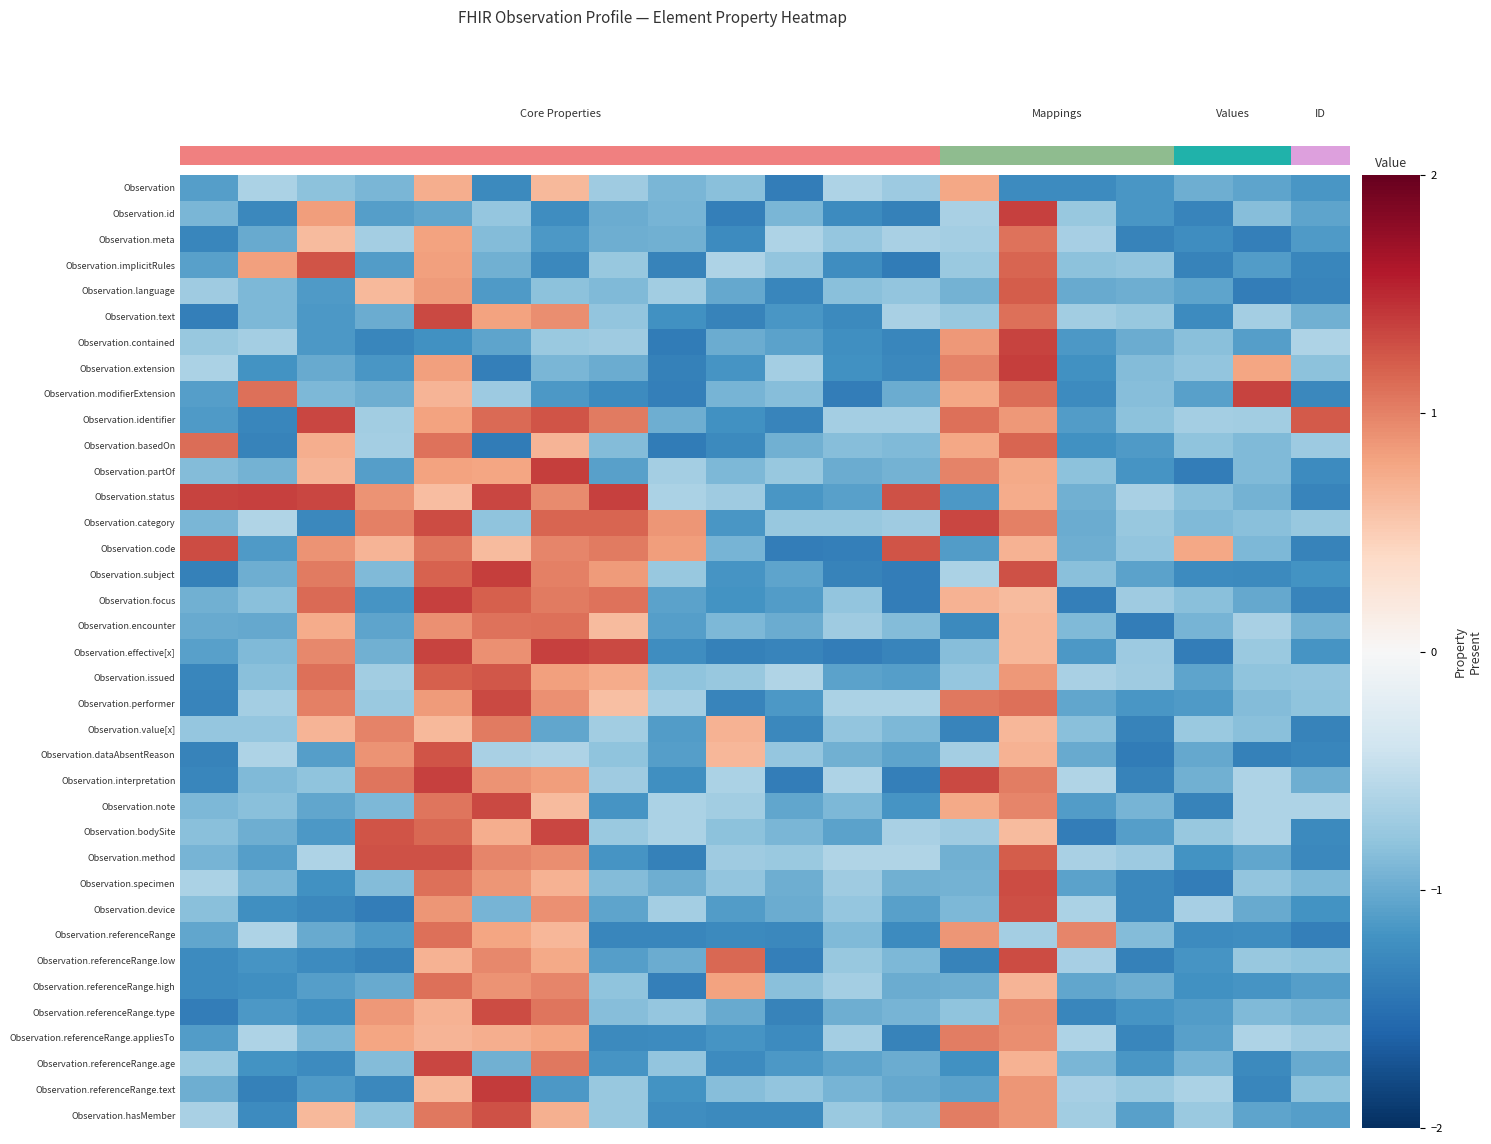

Reading left to right, what are all the values shown in this chart?

Observation: -1.1	-0.6	-0.8	-0.9	0.7	-1.3	0.6	-0.7	-0.9	-0.8	-1.4	-0.6	-0.7	0.8	-1.3	-1.3	-1.2	-1.0	-1.1	-1.2
Observation.id: -0.9	-1.3	0.8	-1.1	-1.0	-0.8	-1.2	-1.0	-0.9	-1.4	-0.9	-1.3	-1.3	-0.6	1.4	-0.8	-1.2	-1.3	-0.9	-1.0
Observation.meta: -1.3	-1.0	0.6	-0.7	0.8	-0.9	-1.2	-1.0	-1.0	-1.3	-0.6	-0.8	-0.6	-0.7	1.1	-0.7	-1.3	-1.2	-1.4	-1.1
Observation.implicitRules: -1.1	0.8	1.3	-1.1	0.8	-1.0	-1.3	-0.8	-1.3	-0.6	-0.8	-1.2	-1.4	-0.7	1.2	-0.8	-0.8	-1.3	-1.1	-1.3
Observation.language: -0.7	-0.9	-1.1	0.7	0.8	-1.1	-0.8	-0.9	-0.7	-1.0	-1.3	-0.8	-0.8	-1.0	1.2	-1.0	-1.0	-1.1	-1.4	-1.3
Observation.text: -1.4	-0.9	-1.1	-1.0	1.3	0.8	0.9	-0.8	-1.2	-1.3	-1.2	-1.3	-0.7	-0.8	1.1	-0.7	-0.8	-1.3	-0.7	-1.0
Observation.contained: -0.8	-0.7	-1.1	-1.3	-1.2	-1.1	-0.7	-0.7	-1.4	-1.0	-1.1	-1.2	-1.3	0.9	1.4	-1.1	-1.0	-0.8	-1.1	-0.6
Observation.extension: -0.6	-1.2	-1.0	-1.2	0.8	-1.4	-0.9	-1.0	-1.4	-1.2	-0.7	-1.2	-1.3	1.0	1.4	-1.2	-0.9	-0.8	0.8	-0.8
Observation.modifierExtension: -1.1	1.1	-0.9	-1.0	0.7	-0.7	-1.1	-1.3	-1.4	-0.9	-0.9	-1.4	-1.0	0.8	1.1	-1.3	-0.8	-1.1	1.3	-1.3
Observation.identifier: -1.1	-1.3	1.3	-0.7	0.8	1.1	1.3	1.0	-1.0	-1.2	-1.3	-0.7	-0.7	1.1	0.9	-1.1	-0.8	-0.7	-0.7	1.2
Observation.basedOn: 1.1	-1.3	0.7	-0.7	1.1	-1.4	0.7	-0.9	-1.4	-1.3	-1.0	-0.8	-0.9	0.8	1.2	-1.2	-1.1	-0.8	-0.9	-0.7
Observation.partOf: -0.9	-0.9	0.7	-1.1	0.8	0.8	1.4	-1.1	-0.7	-0.9	-0.8	-1.0	-0.9	1.0	0.8	-0.8	-1.2	-1.4	-0.9	-1.3
Observation.status: 1.4	1.4	1.3	0.9	0.6	1.3	0.9	1.4	-0.6	-0.7	-1.2	-1.1	1.3	-1.1	0.7	-1.0	-0.7	-0.8	-0.9	-1.3
Observation.category: -0.9	-0.6	-1.3	1.0	1.3	-0.8	1.2	1.2	0.9	-1.2	-0.8	-0.8	-0.7	1.3	1.0	-1.0	-0.8	-0.9	-0.8	-0.8
Observation.code: 1.3	-1.1	0.9	0.7	1.1	0.6	1.0	1.0	0.8	-0.9	-1.4	-1.4	1.3	-1.1	0.7	-1.0	-0.8	0.8	-0.9	-1.3
Observation.subject: -1.4	-1.0	1.0	-0.9	1.2	1.4	1.0	0.9	-0.8	-1.2	-1.0	-1.3	-1.4	-0.6	1.3	-0.8	-1.1	-1.3	-1.3	-1.2
Observation.focus: -1.0	-0.8	1.1	-1.2	1.4	1.2	1.0	1.1	-1.1	-1.2	-1.1	-0.8	-1.4	0.7	0.6	-1.4	-0.7	-0.8	-1.0	-1.3
Observation.encounter: -1.0	-1.0	0.7	-1.1	0.9	1.1	1.1	0.6	-1.1	-0.9	-1.0	-0.7	-0.9	-1.3	0.7	-0.9	-1.4	-0.9	-0.6	-0.9
Observation.effective[x]: -1.1	-0.9	1.0	-1.0	1.4	0.9	1.4	1.3	-1.2	-1.3	-1.3	-1.4	-1.3	-0.9	0.7	-1.1	-0.7	-1.4	-0.7	-1.2
Observation.issued: -1.3	-0.8	1.1	-0.7	1.2	1.2	0.8	0.7	-0.8	-0.8	-0.6	-1.1	-1.1	-0.8	0.9	-0.7	-0.7	-1.1	-0.8	-0.8
Observation.performer: -1.3	-0.7	1.0	-0.7	0.9	1.3	0.9	0.6	-0.7	-1.3	-1.1	-0.6	-0.6	1.1	1.1	-1.0	-1.2	-1.1	-0.9	-0.8
Observation.value[x]: -0.8	-0.8	0.7	1.0	0.6	1.0	-1.0	-0.7	-1.1	0.7	-1.3	-0.8	-0.9	-1.3	0.7	-0.8	-1.3	-0.7	-0.8	-1.3
Observation.dataAbsentReason: -1.3	-0.6	-1.1	0.9	1.3	-0.6	-0.6	-0.8	-1.1	0.7	-0.8	-1.0	-1.1	-0.7	0.7	-1.0	-1.4	-1.0	-1.4	-1.3
Observation.interpretation: -1.3	-0.9	-0.8	1.1	1.4	0.9	0.8	-0.7	-1.2	-0.6	-1.4	-0.6	-1.4	1.3	1.0	-0.6	-1.3	-1.0	-0.6	-1.0
Observation.note: -0.9	-0.8	-1.0	-0.9	1.1	1.3	0.6	-1.2	-0.6	-0.7	-1.0	-0.9	-1.2	0.8	1.0	-1.1	-0.9	-1.3	-0.6	-0.6
Observation.bodySite: -0.8	-1.0	-1.2	1.3	1.1	0.7	1.3	-0.7	-0.6	-0.8	-0.9	-1.1	-0.7	-0.7	0.6	-1.4	-1.1	-0.8	-0.6	-1.3
Observation.method: -0.9	-1.1	-0.6	1.3	1.3	1.0	0.9	-1.2	-1.4	-0.7	-0.7	-0.6	-0.6	-1.0	1.2	-0.6	-0.7	-1.2	-1.0	-1.3
Observation.specimen: -0.6	-0.9	-1.2	-0.9	1.1	0.9	0.7	-0.9	-1.0	-0.8	-1.0	-0.7	-1.0	-1.0	1.3	-1.1	-1.3	-1.4	-0.8	-0.9
Observation.device: -0.8	-1.2	-1.3	-1.4	0.9	-0.9	0.9	-1.1	-0.7	-1.1	-1.0	-0.8	-1.1	-0.9	1.3	-0.6	-1.3	-0.7	-1.0	-1.2
Observation.referenceRange: -1.0	-0.6	-1.0	-1.1	1.1	0.8	0.7	-1.3	-1.3	-1.3	-1.3	-0.9	-1.3	0.9	-0.7	1.0	-0.9	-1.3	-1.2	-1.4
Observation.referenceRange.low: -1.3	-1.2	-1.3	-1.3	0.7	1.0	0.8	-1.1	-1.0	1.2	-1.4	-0.8	-0.9	-1.3	1.3	-0.7	-1.4	-1.2	-0.8	-0.8
Observation.referenceRange.high: -1.3	-1.2	-1.1	-1.0	1.1	0.9	1.0	-0.8	-1.4	0.8	-0.8	-0.7	-1.0	-1.0	0.7	-1.0	-1.0	-1.2	-1.2	-1.1
Observation.referenceRange.type: -1.4	-1.1	-1.2	0.9	0.7	1.3	1.1	-0.9	-0.8	-1.0	-1.3	-1.0	-0.9	-0.8	0.9	-1.3	-1.2	-1.1	-0.9	-0.9
Observation.referenceRange.appliesTo: -1.1	-0.6	-0.9	0.8	0.7	0.7	0.8	-1.3	-1.3	-1.2	-1.3	-0.7	-1.3	1.0	0.9	-0.6	-1.3	-1.1	-0.6	-0.7
Observation.referenceRange.age: -0.7	-1.2	-1.3	-0.9	1.3	-1.0	1.1	-1.2	-0.8	-1.3	-1.1	-1.1	-1.0	-1.2	0.7	-0.9	-1.2	-0.9	-1.3	-1.0
Observation.referenceRange.text: -1.0	-1.4	-1.1	-1.3	0.7	1.4	-1.1	-0.8	-1.2	-0.9	-0.8	-0.9	-1.0	-1.1	0.9	-0.7	-0.7	-0.6	-1.3	-0.8
Observation.hasMember: -0.6	-1.3	0.7	-0.8	1.1	1.3	0.7	-0.8	-1.2	-1.3	-1.3	-0.7	-0.9	1.0	0.9	-0.7	-1.1	-0.7	-1.0	-1.1